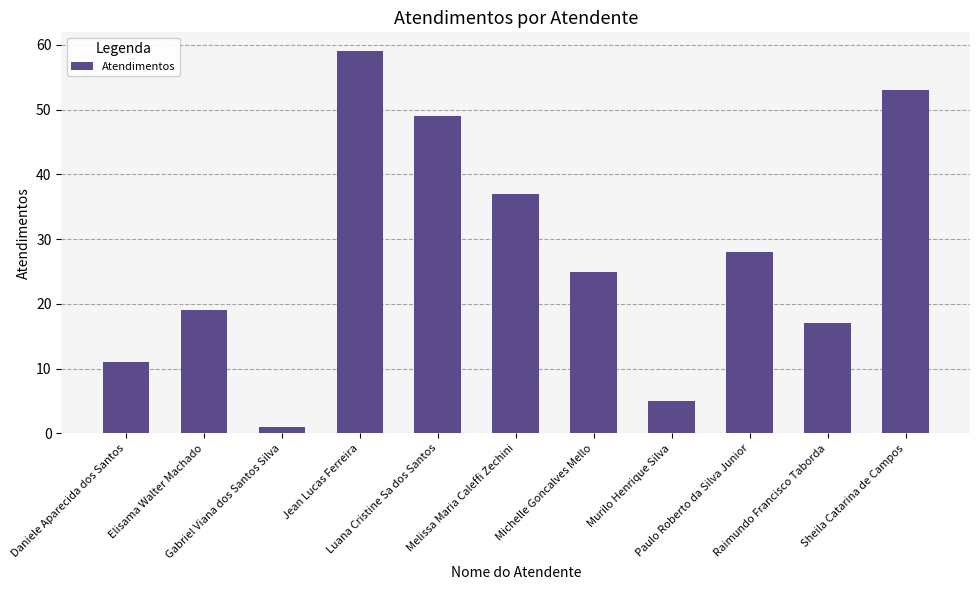

What is the maximum value shown in the chart?

59